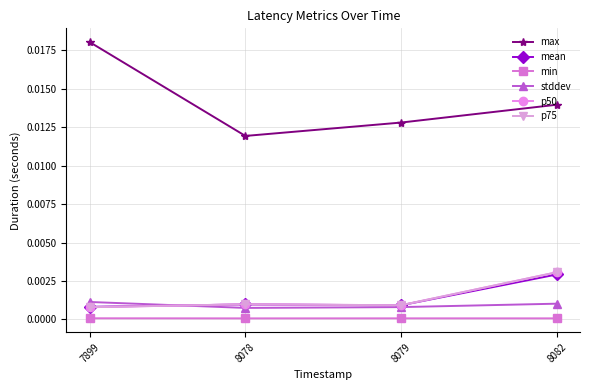

Does the chart have visible grid lines?

Yes